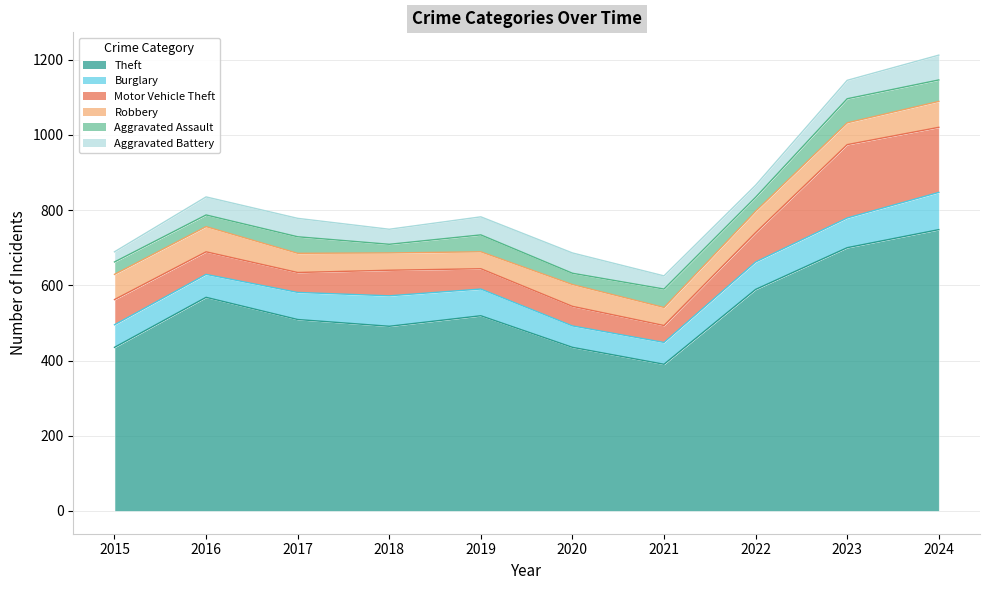

Between 2021 and 2022, which series saw the biggest shift?

Theft